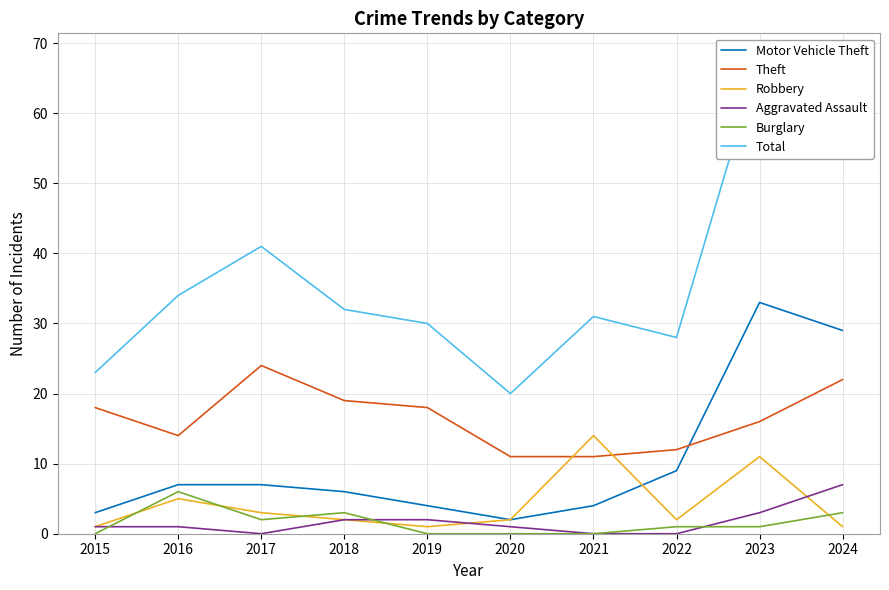

Which has a higher value, 2024 or 2020?

2024